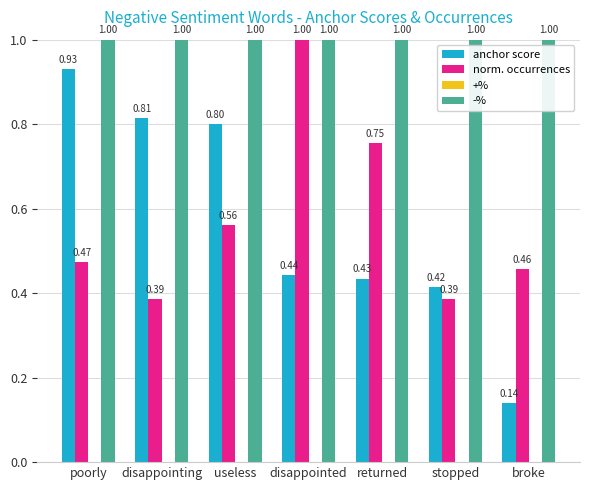

What is the lowest value of the -% series?

1.0